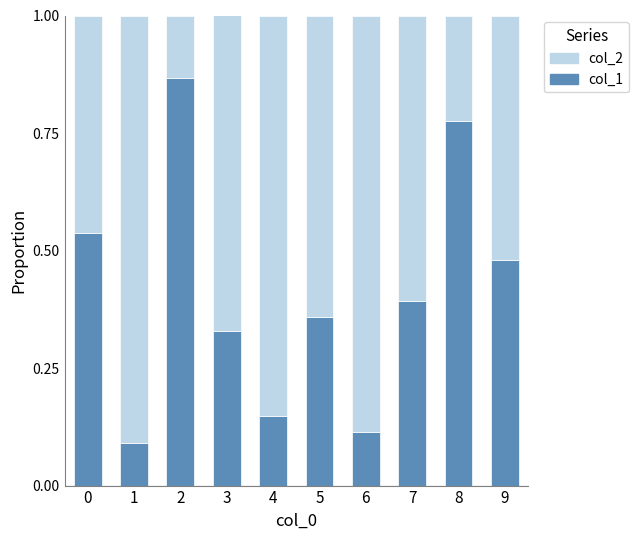

Rank the categories by col_1 value from highest to lowest.

2, 8, 0, 9, 7, 5, 3, 4, 6, 1